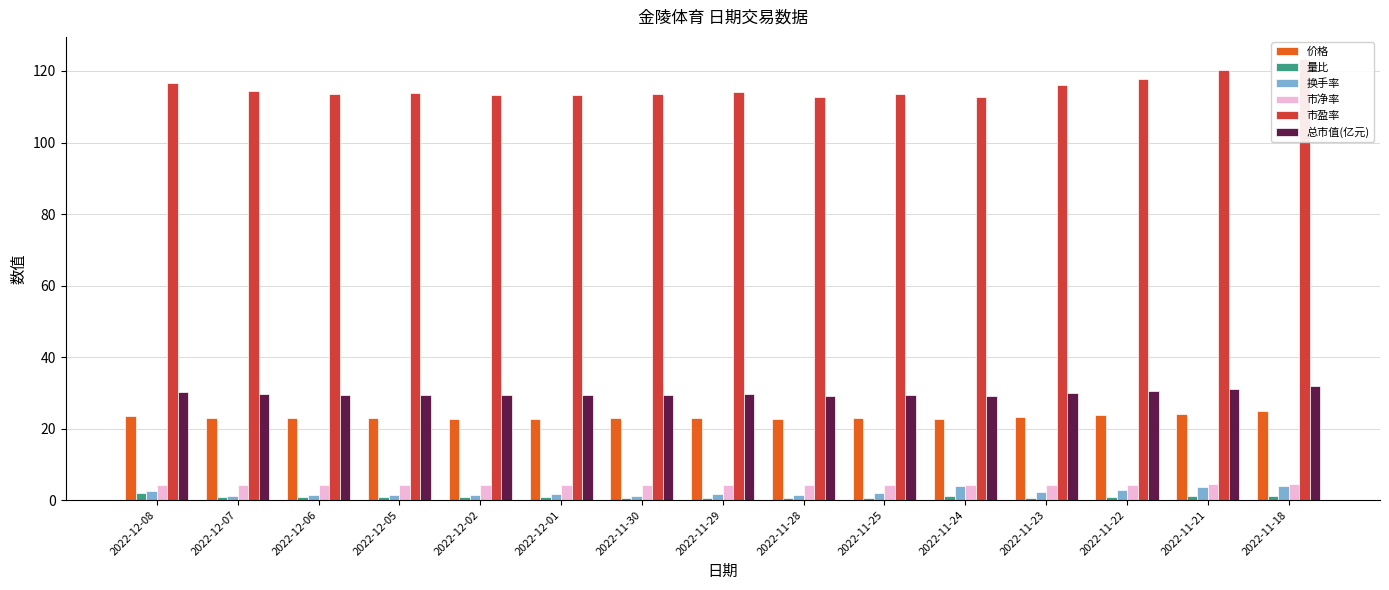

Which series has the widest spread of values?

市盈率